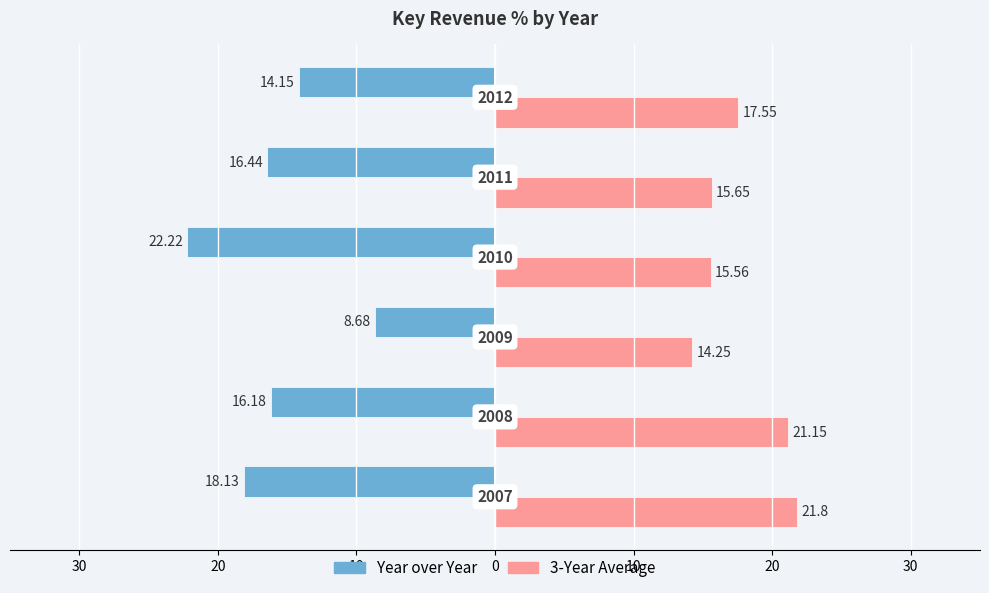

What are all the series names shown in the legend?

Year over Year, 3-Year Average